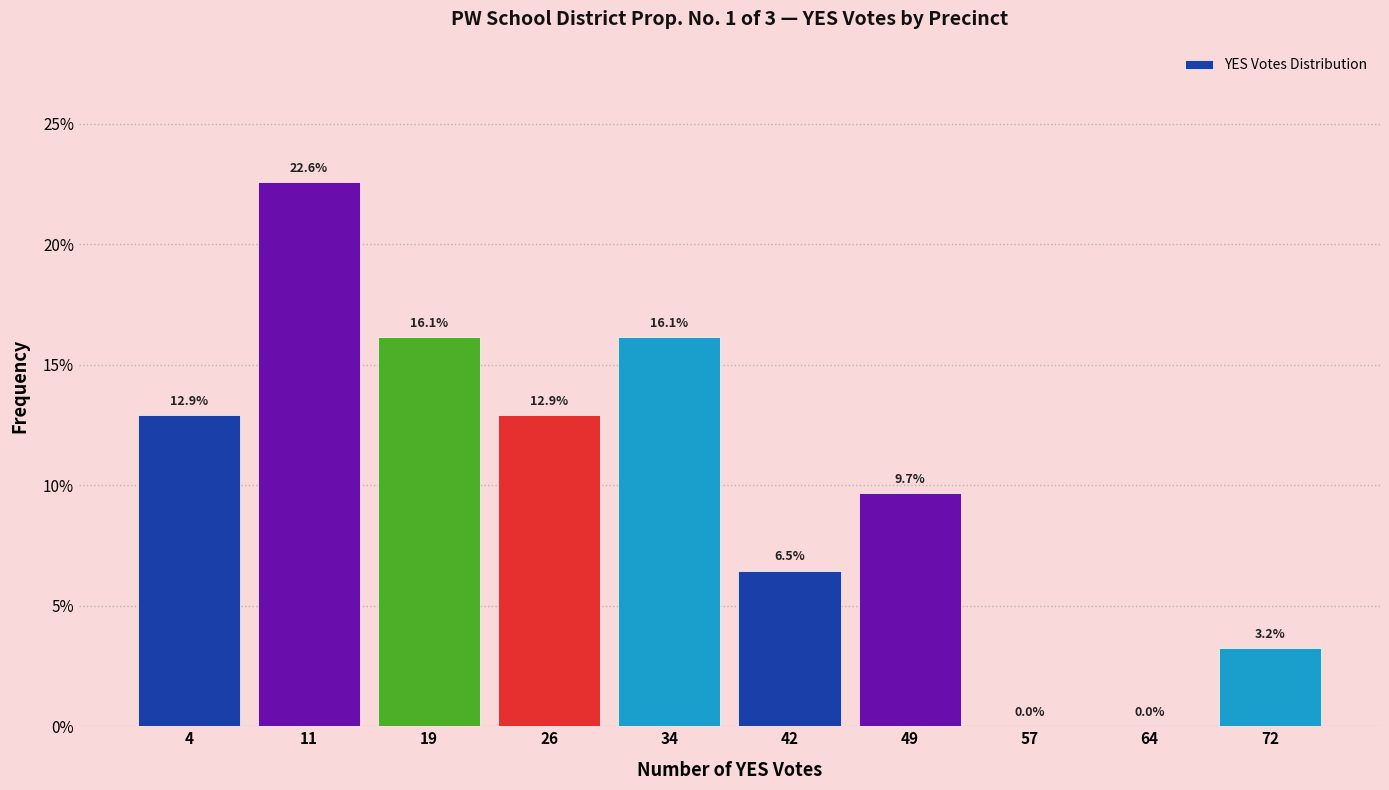

Reading left to right, extract all data points from this chart.

4=12.9	11=22.6	19=16.1	26=12.9	34=16.1	42=6.5	49=9.7	57=0.0	64=0.0	72=3.2